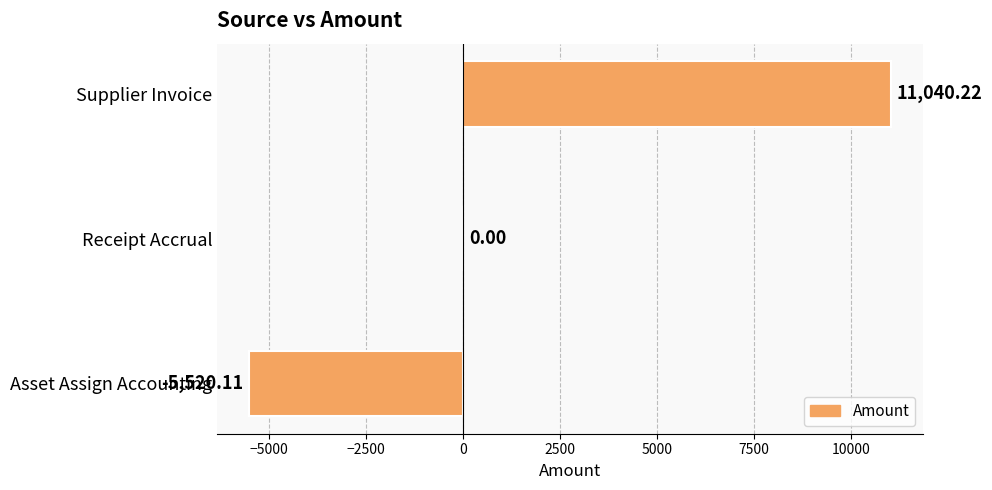

Which category has the highest value across all series?

Supplier Invoice